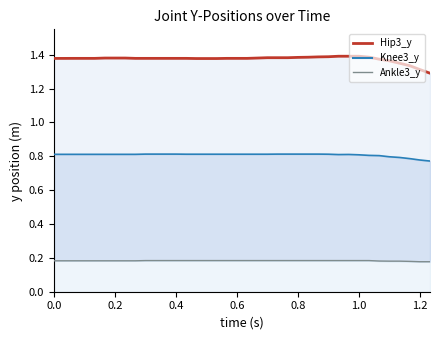

True or false: Hip3_y and Knee3_y intersect in this chart.

False